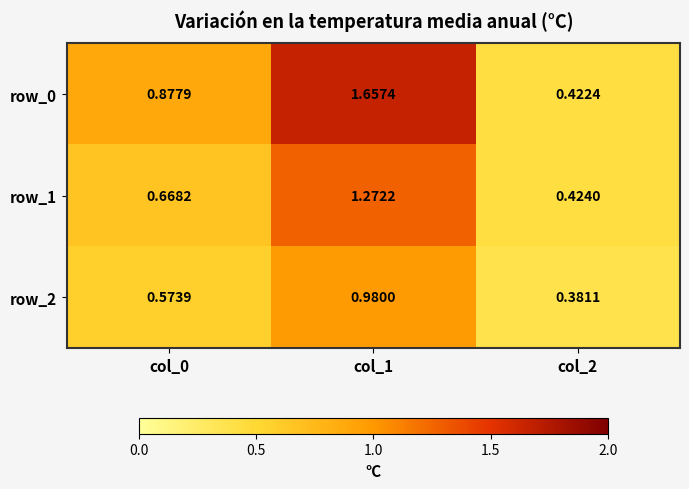

List the series in order of their overall mean, highest first.

row_0, row_1, row_2